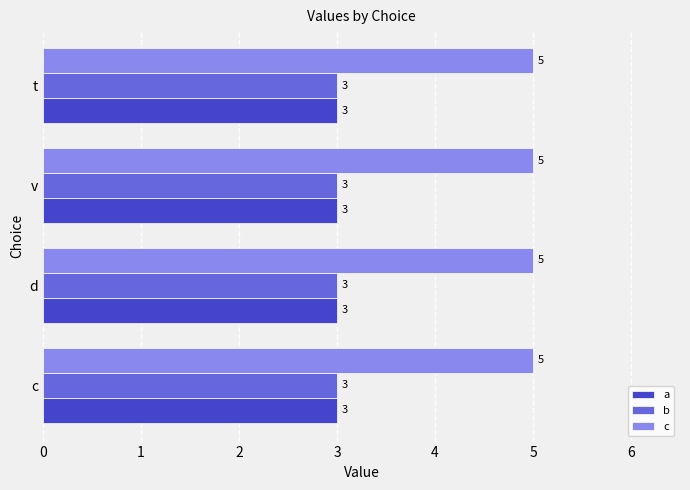

At how many categories does at least one series exceed 4?

4